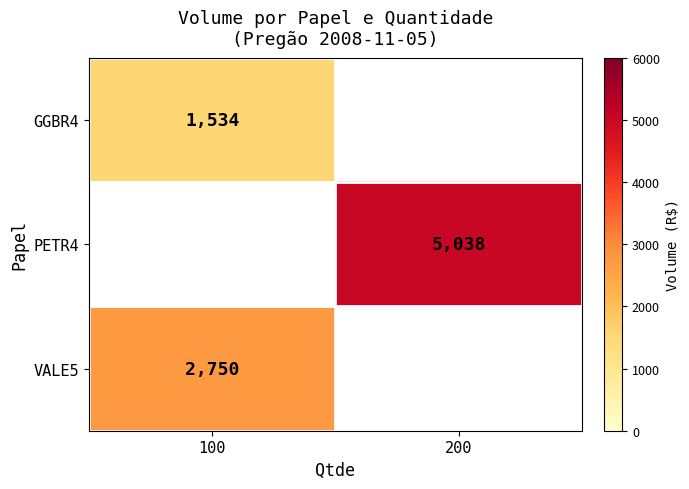

Is it true that VALE5 equals 3624 at 100?

False